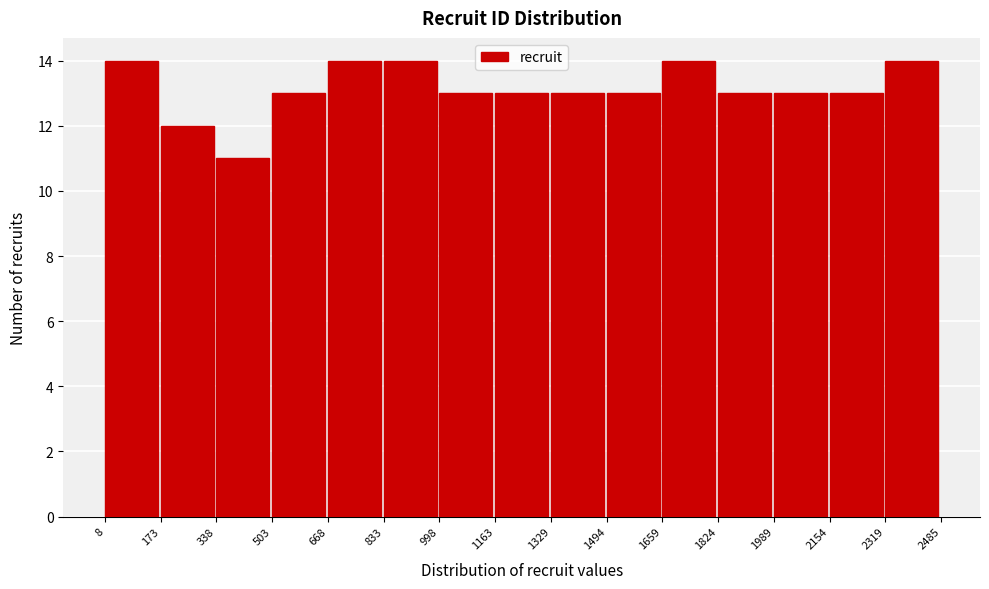

Reading left to right, list every bar in this chart as the range it spans on the x-axis followed by its height. The values are not printed on the chart, so give them approximately, as read against the axis.

8 to 173: 14
173 to 338: 12
338 to 503: 11
503 to 668: 13
668 to 833: 14
833 to 998: 14
998 to 1163: 13
1163 to 1329: 13
1329 to 1494: 13
1494 to 1659: 13
1659 to 1824: 14
1824 to 1989: 13
1989 to 2154: 13
2154 to 2319: 13
2319 to 2485: 14